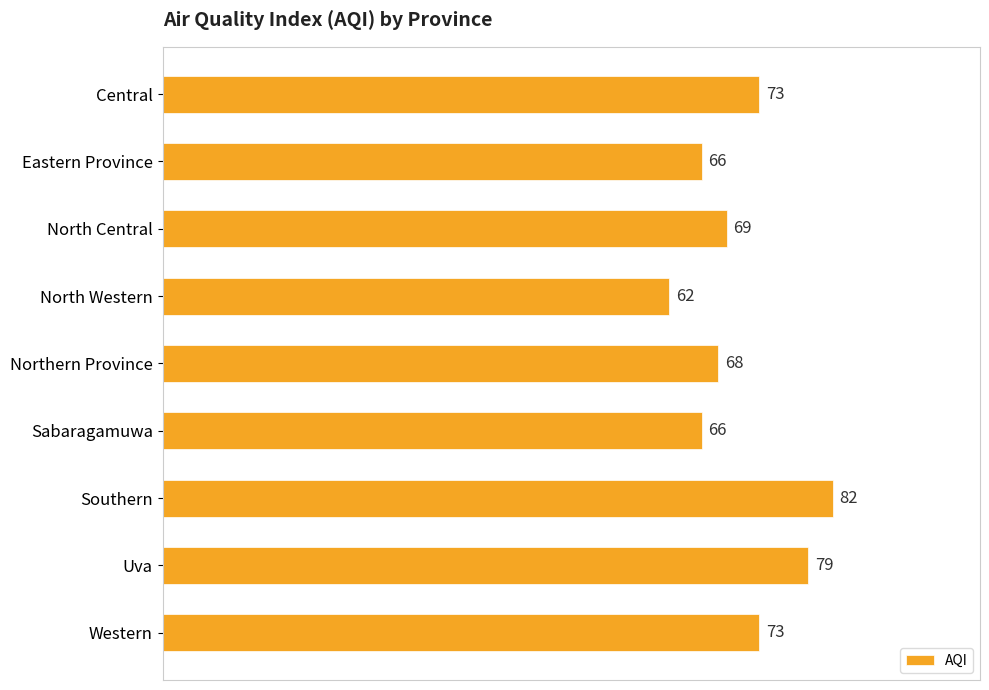

Between Northern Province and North Western, which is larger?

Northern Province